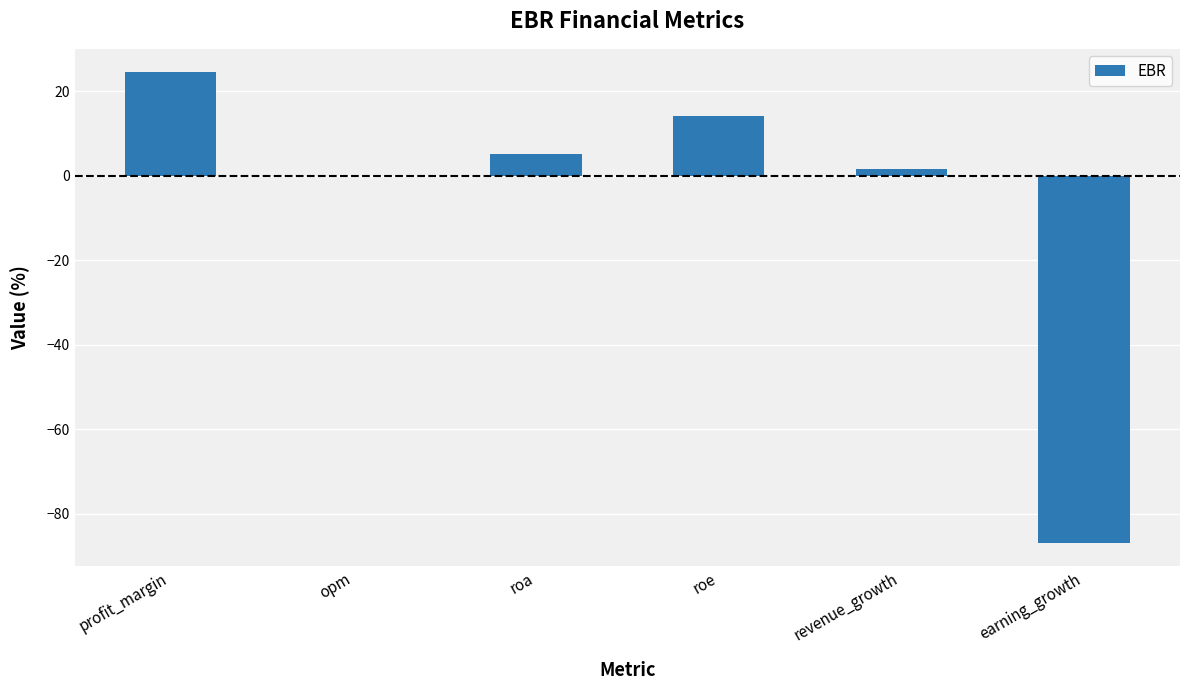

What is the ratio of the value at profit_margin to the value at roe?

1.7